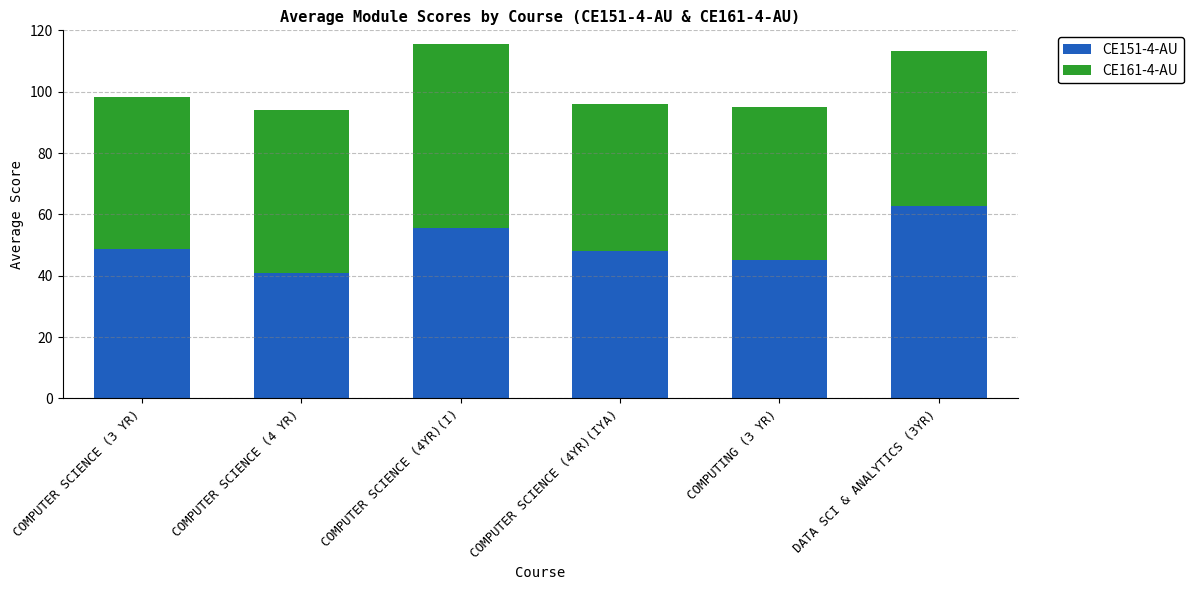

How many distinct data groups are displayed?

2